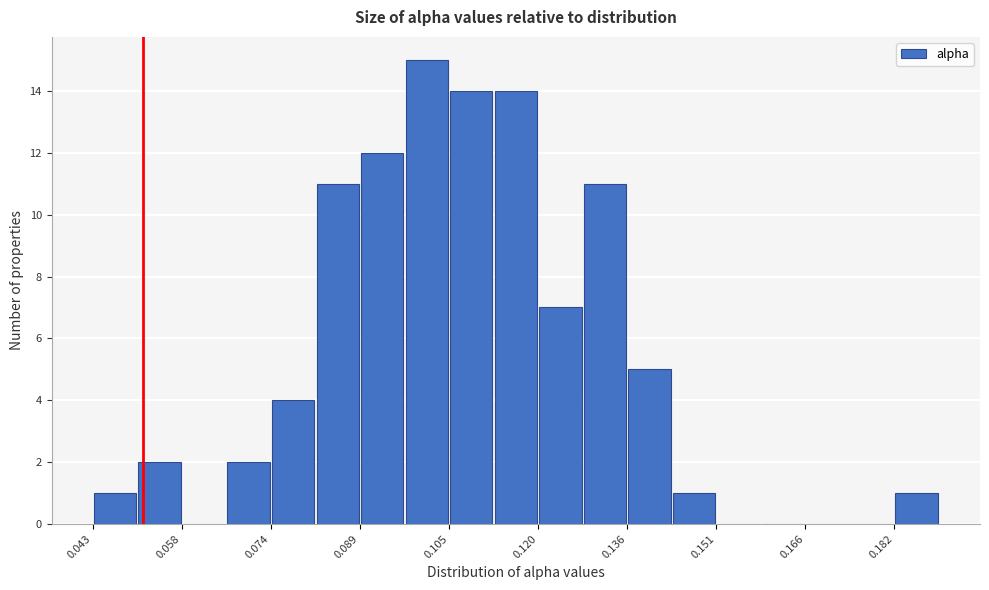

Read against the x-axis, roughly where is the centre of the tallest bar?

0.100